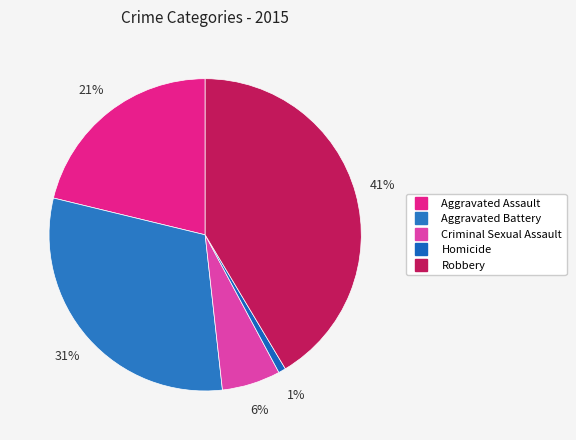

Rank the categories by value from highest to lowest.

Robbery, Aggravated Battery, Aggravated Assault, Criminal Sexual Assault, Homicide